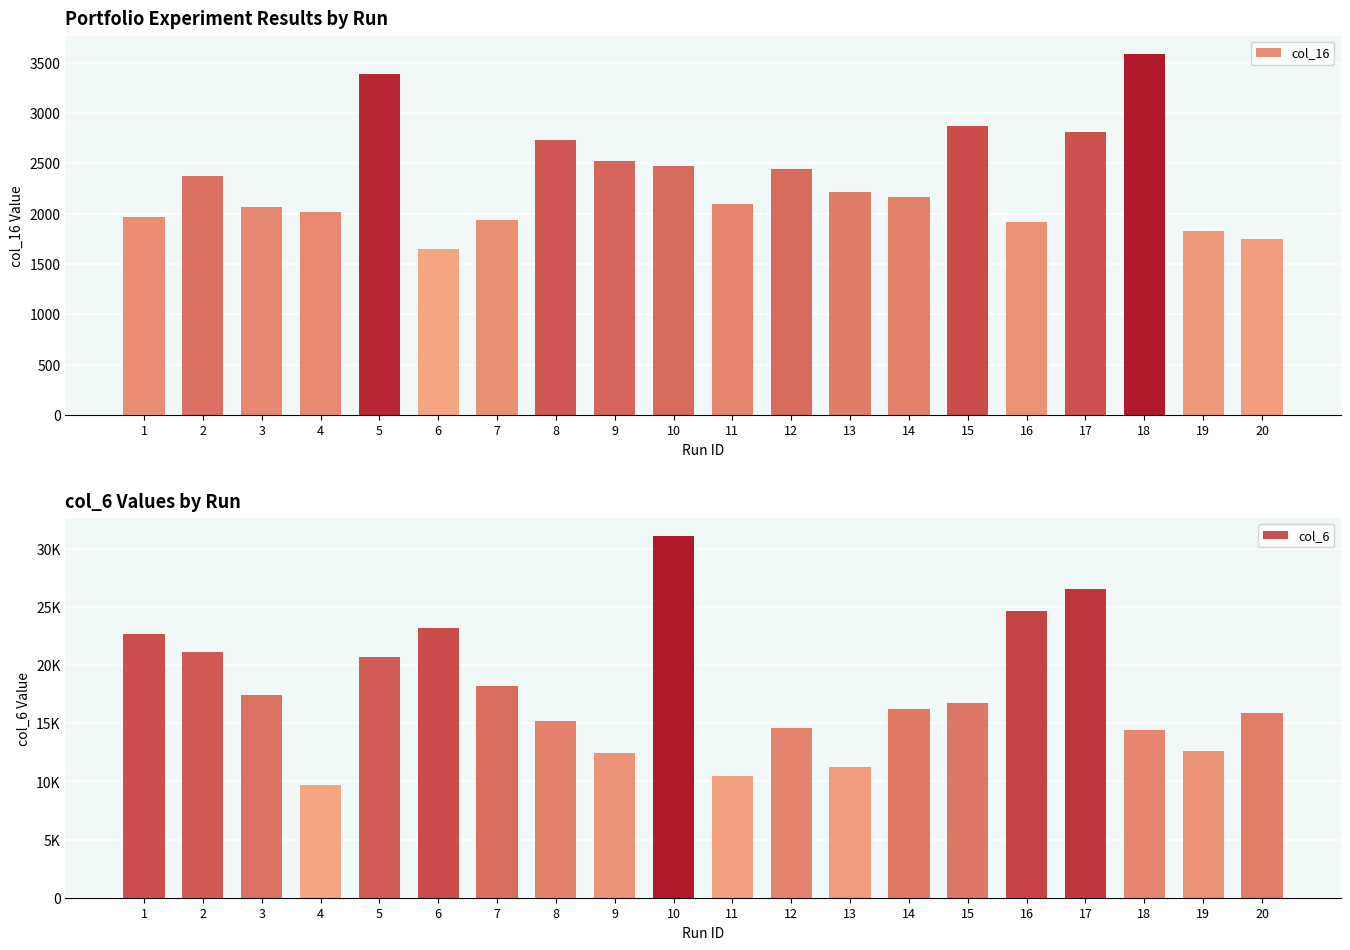

What is the value of the col_16 bar at the 16th from the left?

1915